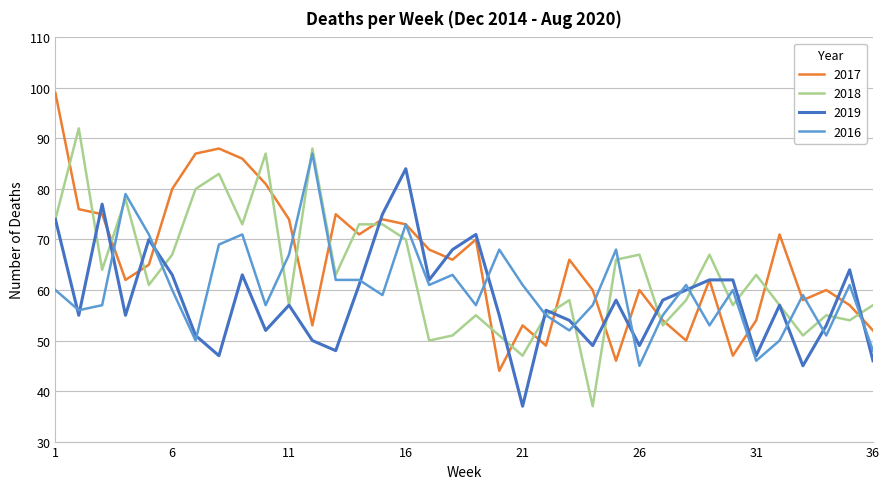

After their last crossing, which series has the higher values: 2017 or 2018?

2018